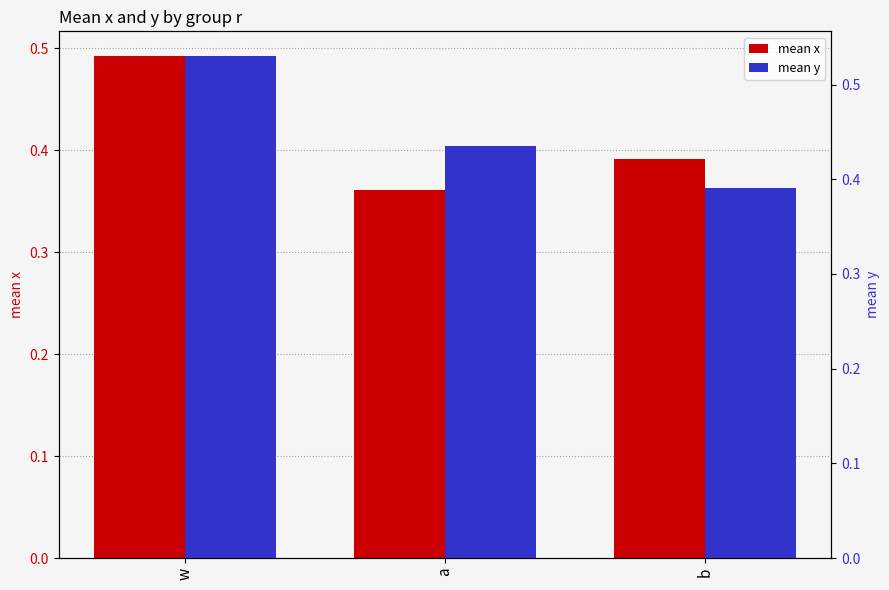

The mean x series shows 0.4 at b. True or false?

True